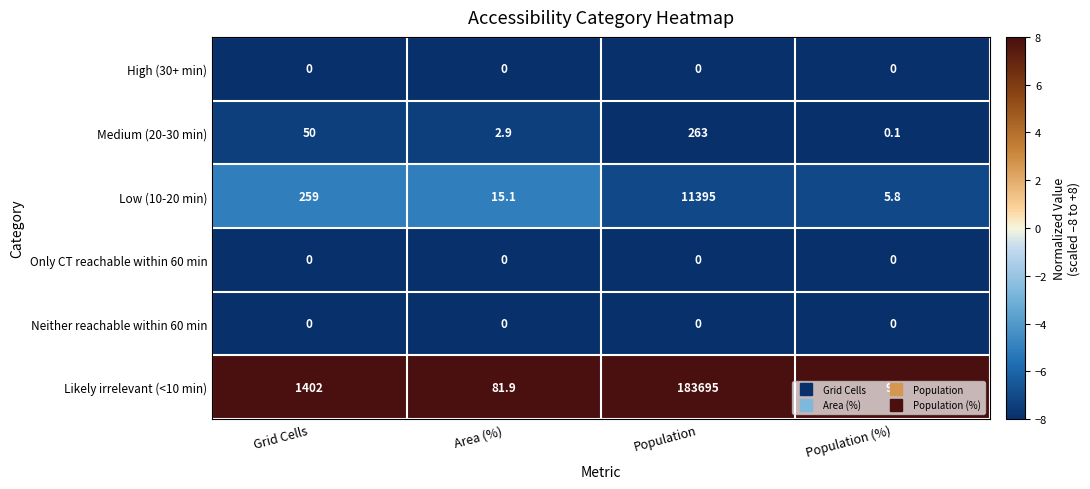

What is the difference between the Low (10-20 min) values at Population and Population (%)?

11389.2